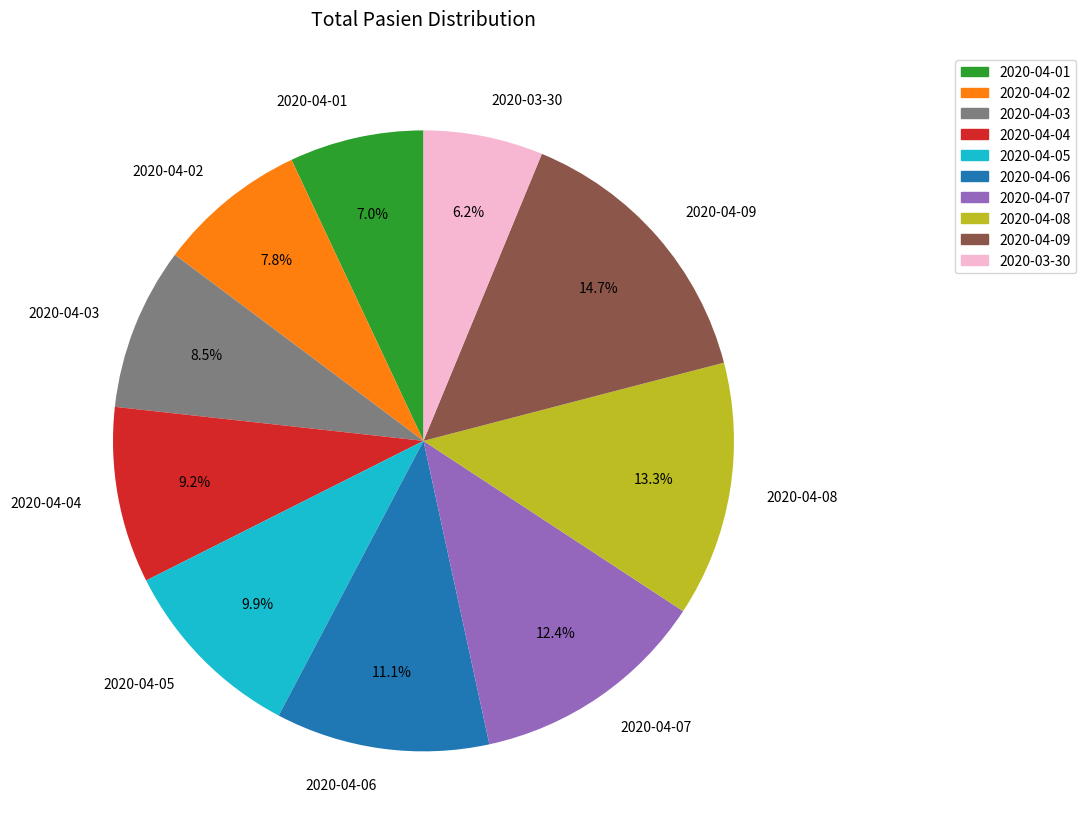

What portion of the pie excludes 2020-04-01?

93.0%